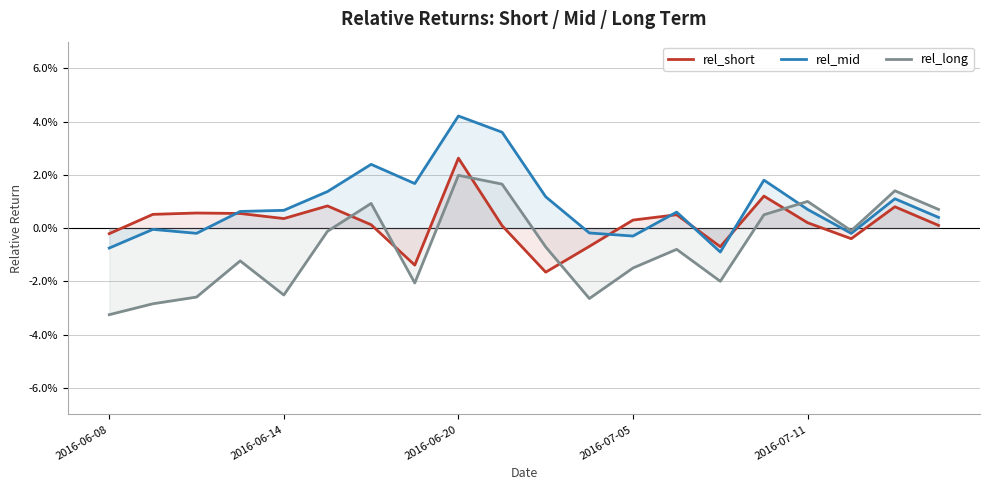

Rank the series by their average value, from highest to lowest.

rel_mid, rel_short, rel_long